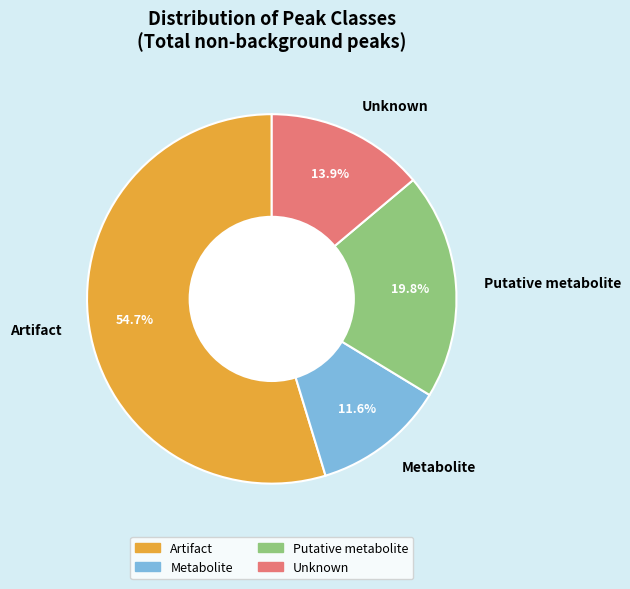

The Metabolite slice represents 1% of the pie. True or false?

False